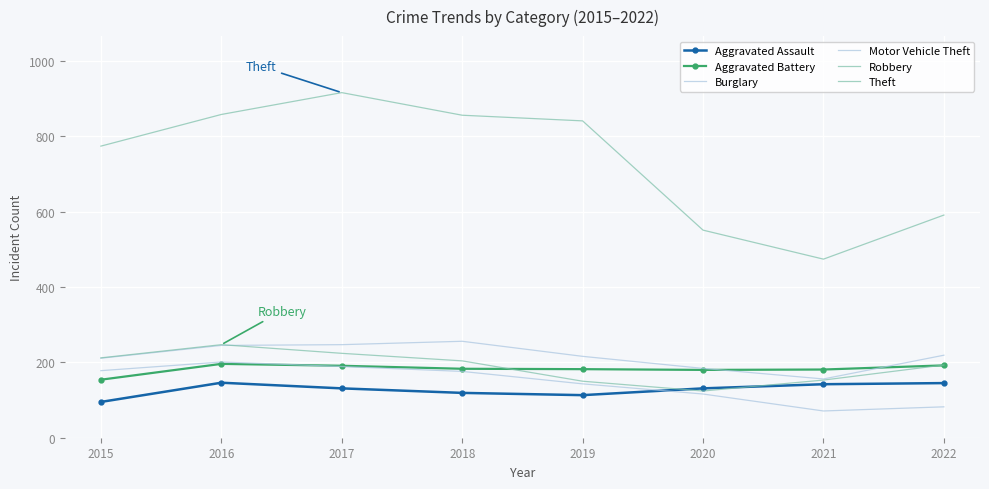

List the labels in order of Burglary value, smallest first.

2021, 2022, 2020, 2019, 2018, 2015, 2017, 2016